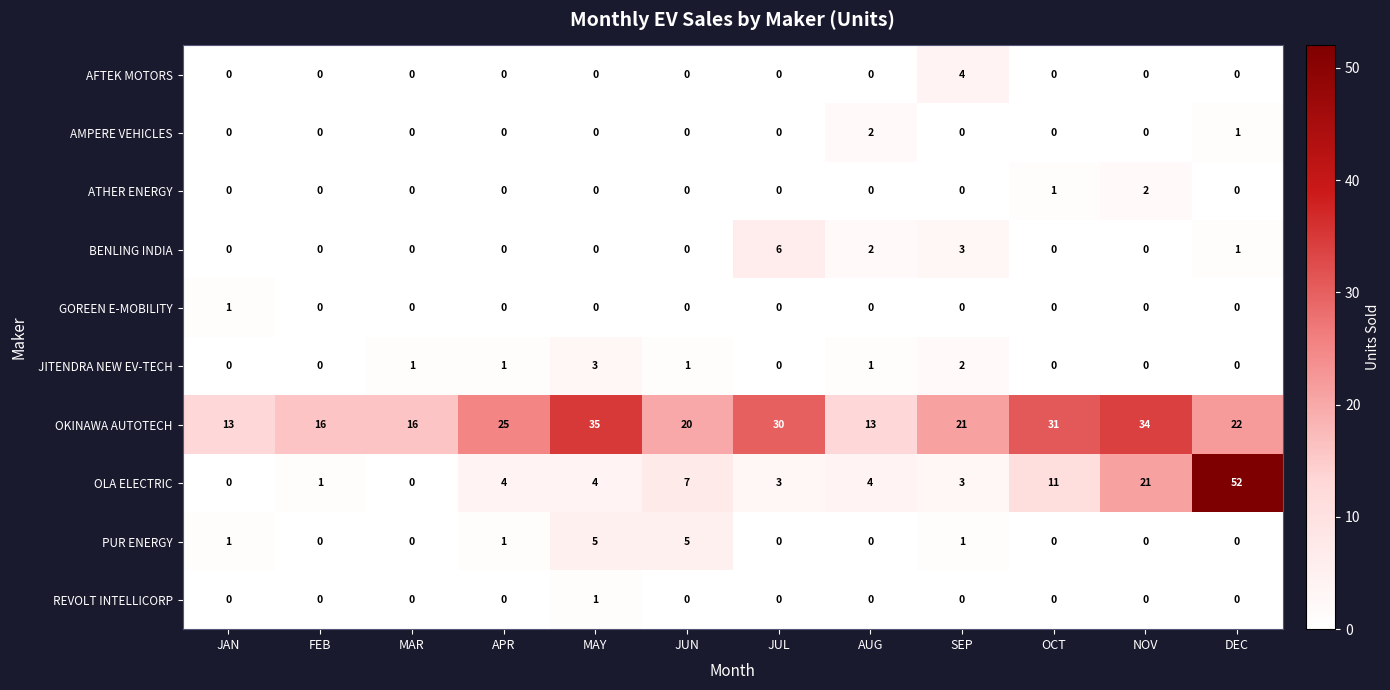

Which series has the widest spread of values?

OLA ELECTRIC